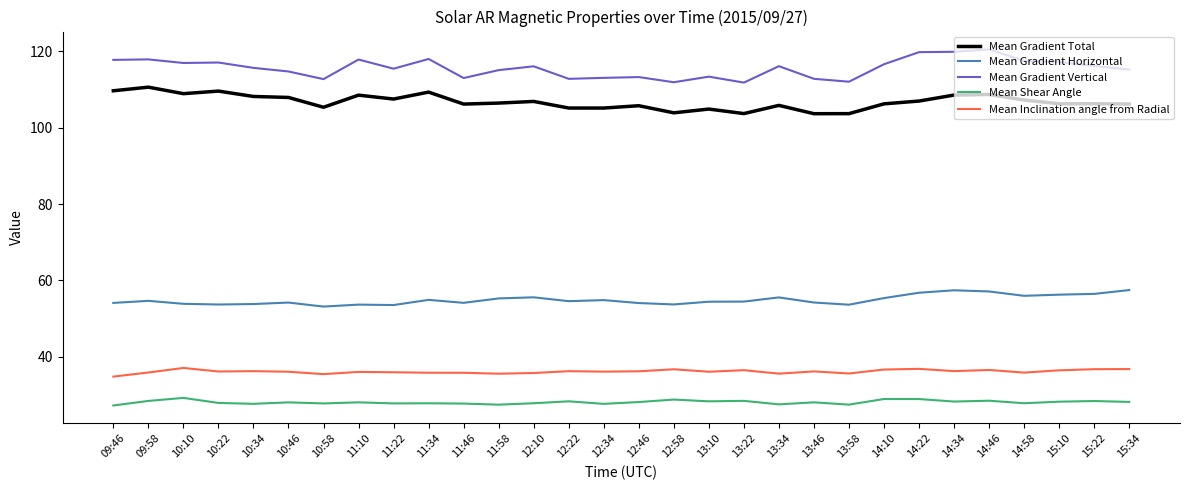

True or false: Mean Shear Angle and Mean Inclination angle from Radial cross at least once.

False